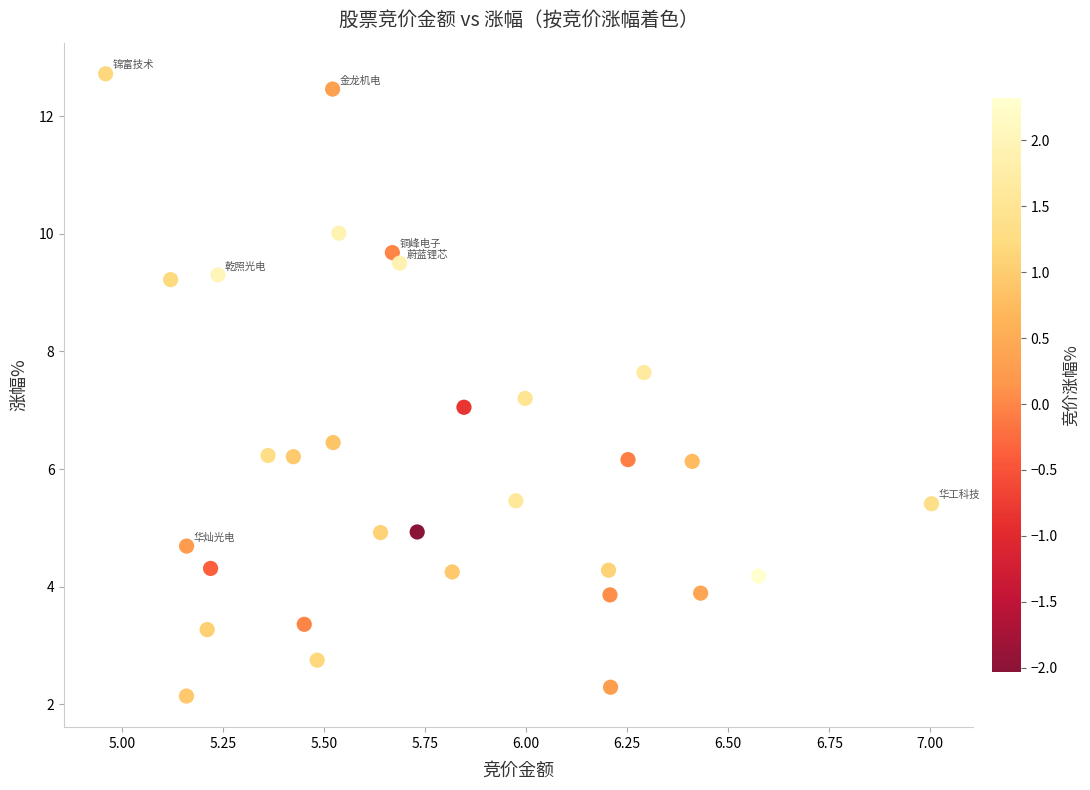

What is the range of Y values (max minus min)?

10.6